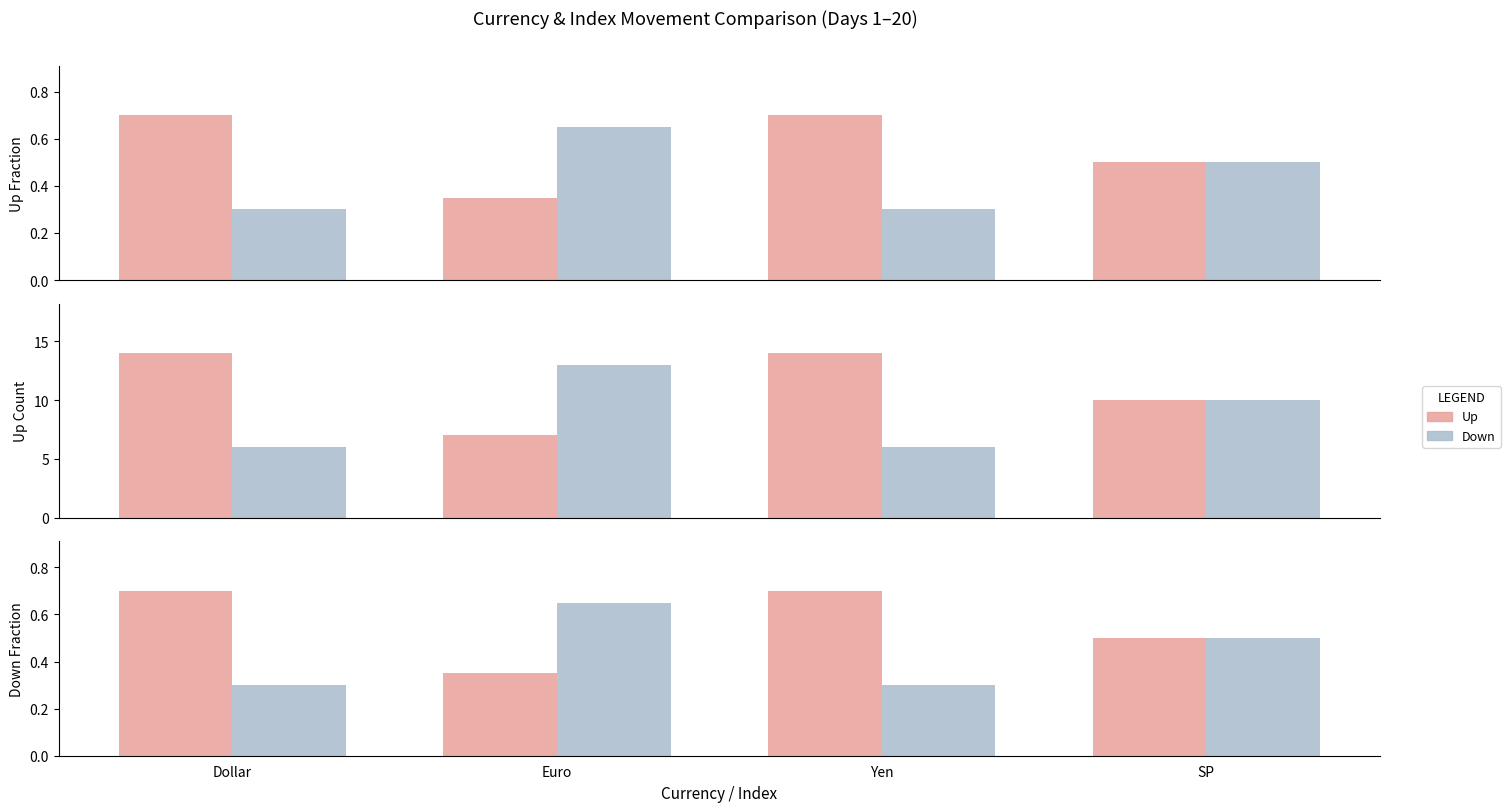

Which series has the largest total across all categories?

Up